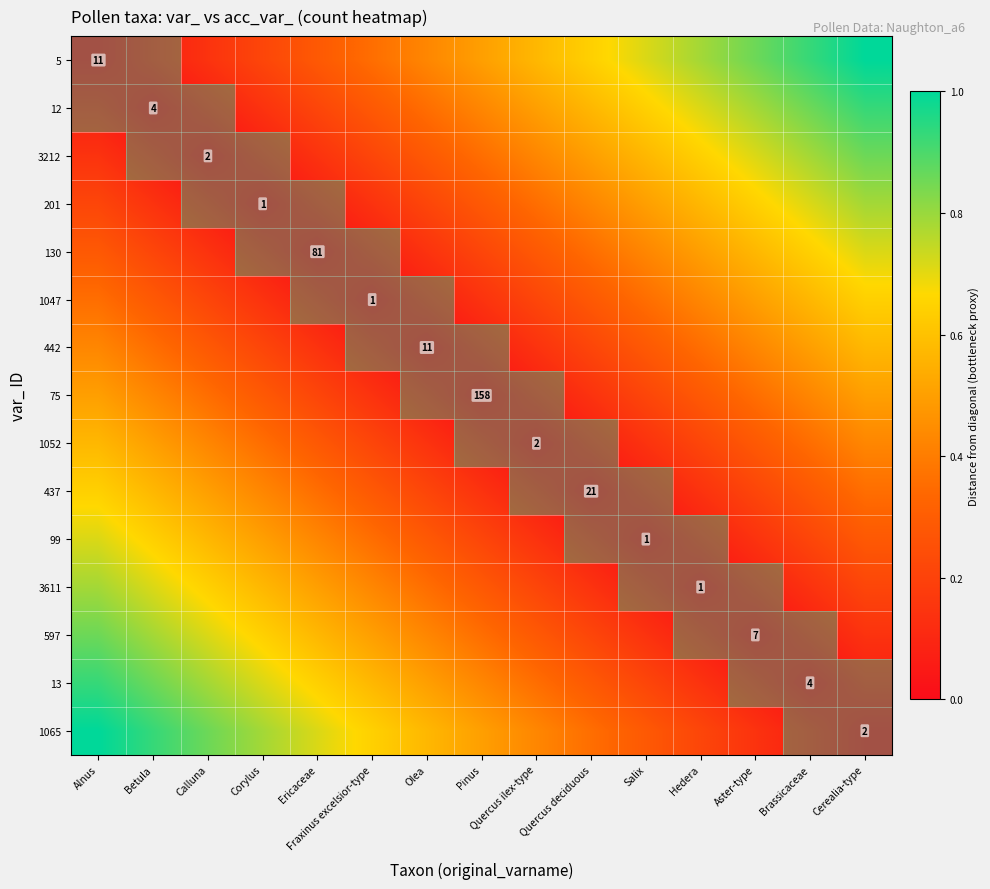

List the series in order of their peak value, lowest first.

75, 442, 1052, 1047, 437, 130, 99, 201, 3611, 3212, 597, 12, 13, 5, 1065